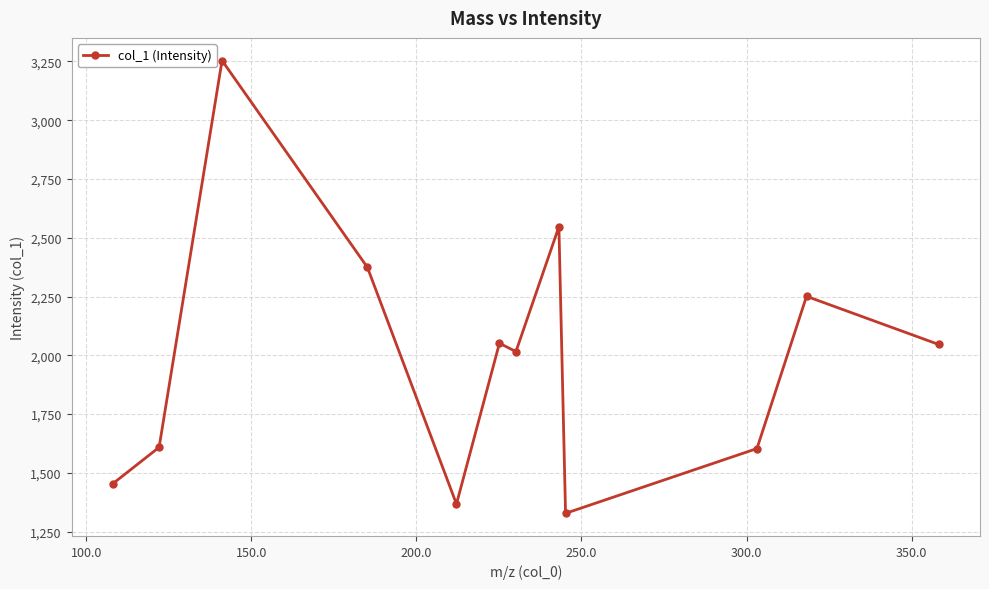

Does the chart display data point markers on the line(s)?

Yes